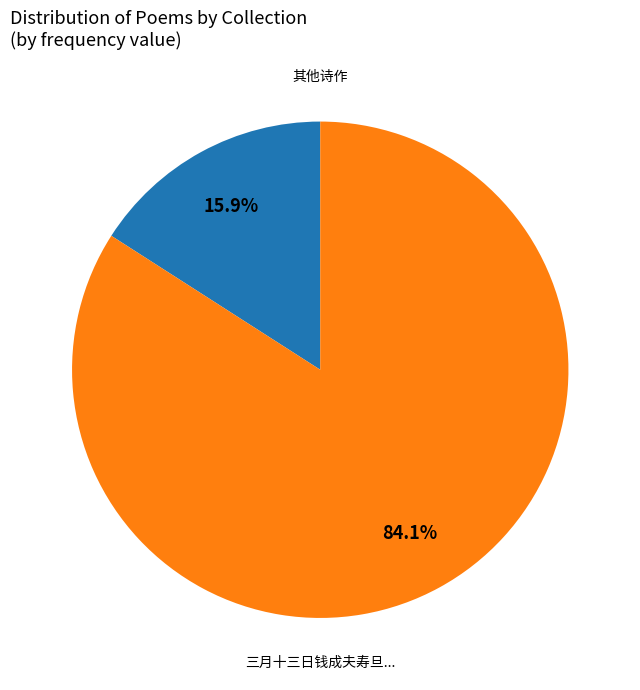

Is there any slice that represents more than half of the pie?

Yes